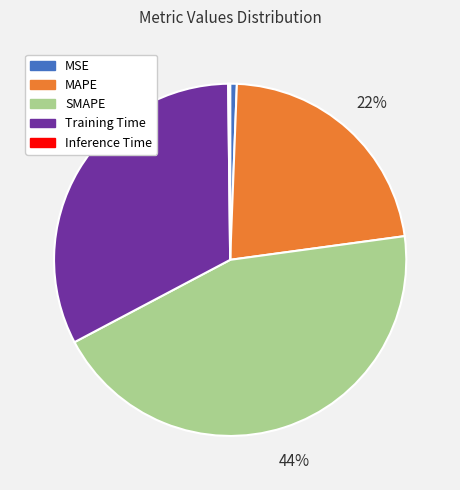

To the nearest percent, what portion does SMAPE represent?

44%